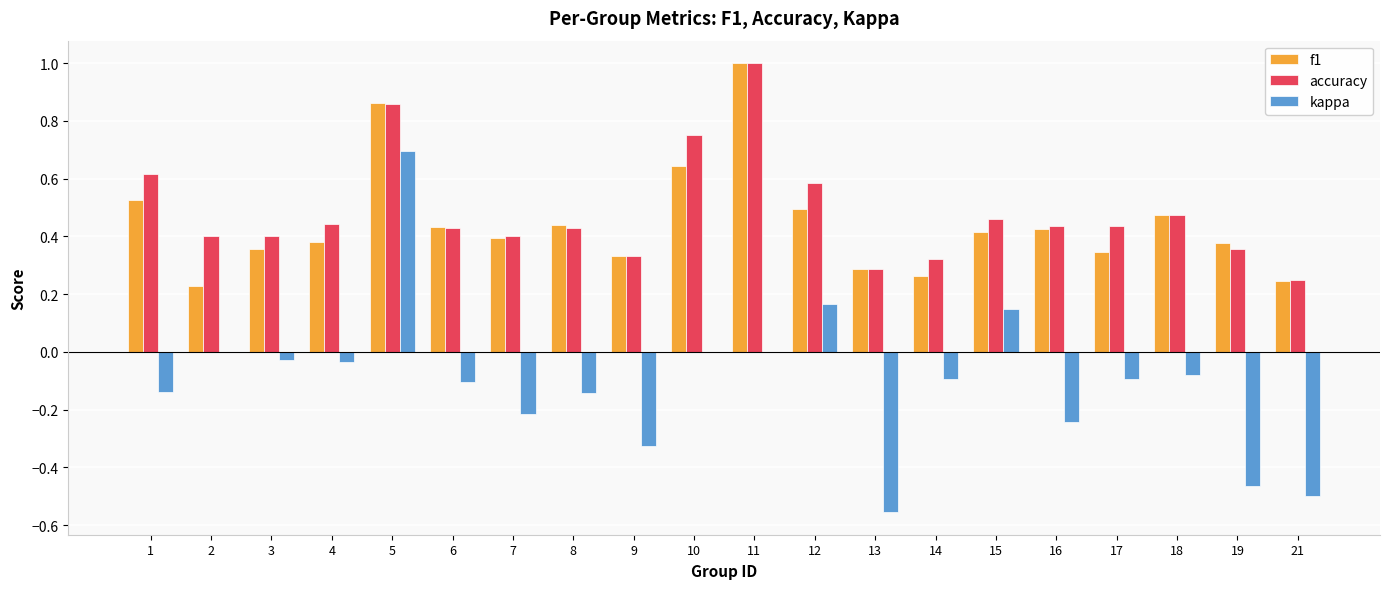

The value of kappa at 11 is -0.6. True or false?

False